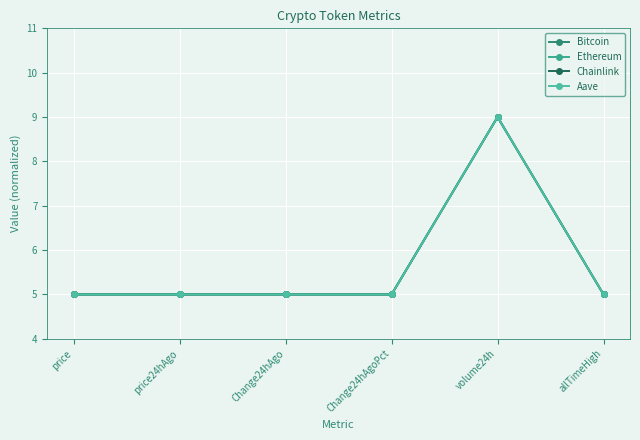

How many lines are shown in the chart?

4